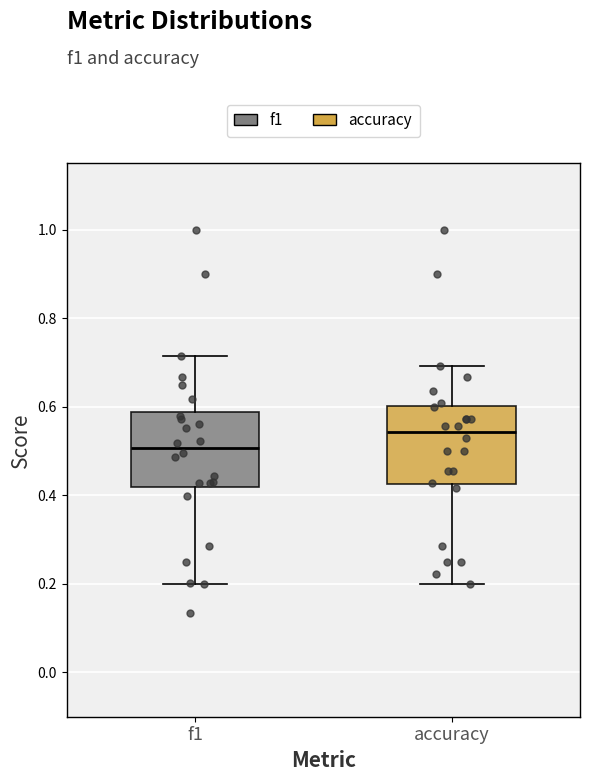

Reading left to right, transcribe this box plot: for each box, give where its median line is, the range the box spans, and where its two whiskers end, as read against the y-axis. The values are not printed on the chart, so give them approximately, as read against the axis.

f1: median 0.50, box 0.42 to 0.58, whiskers 0.20 to 0.72
accuracy: median 0.54, box 0.42 to 0.60, whiskers 0.20 to 0.70